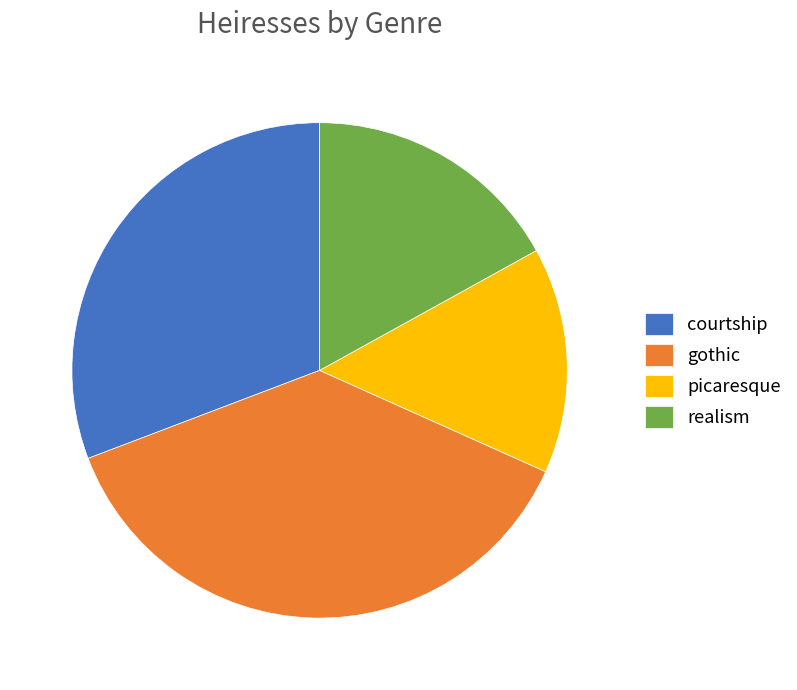

Does picaresque account for over 50% of the chart?

No